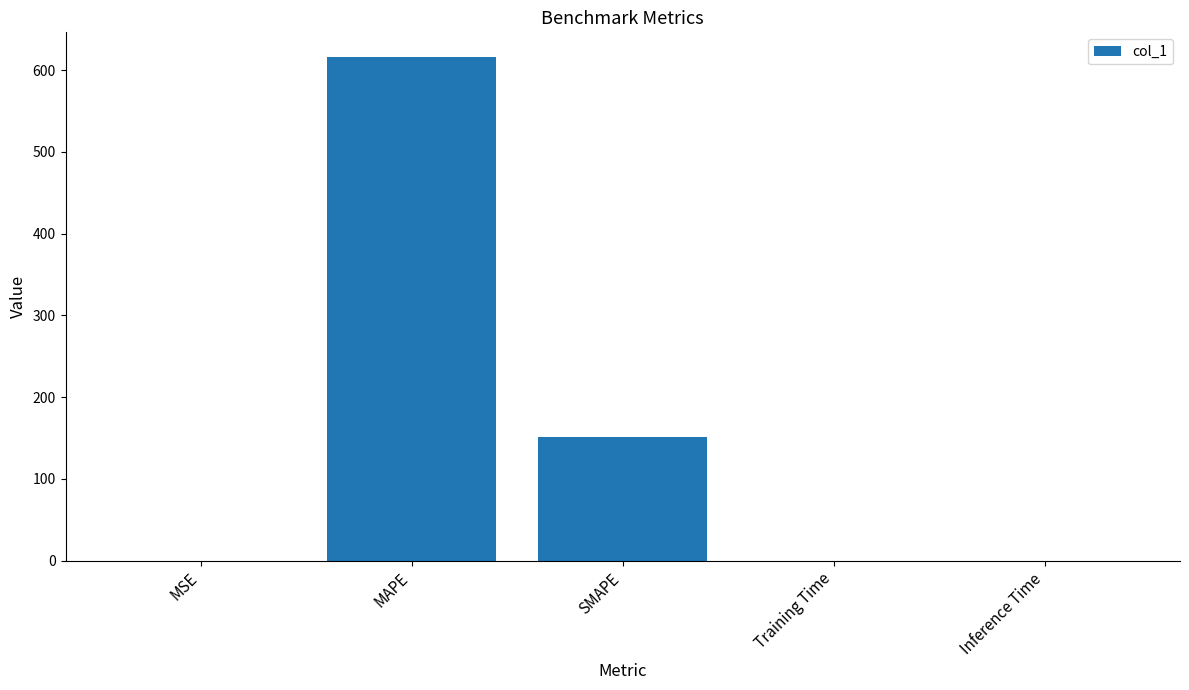

Are the bars grouped side by side (vs. stacked)?

No